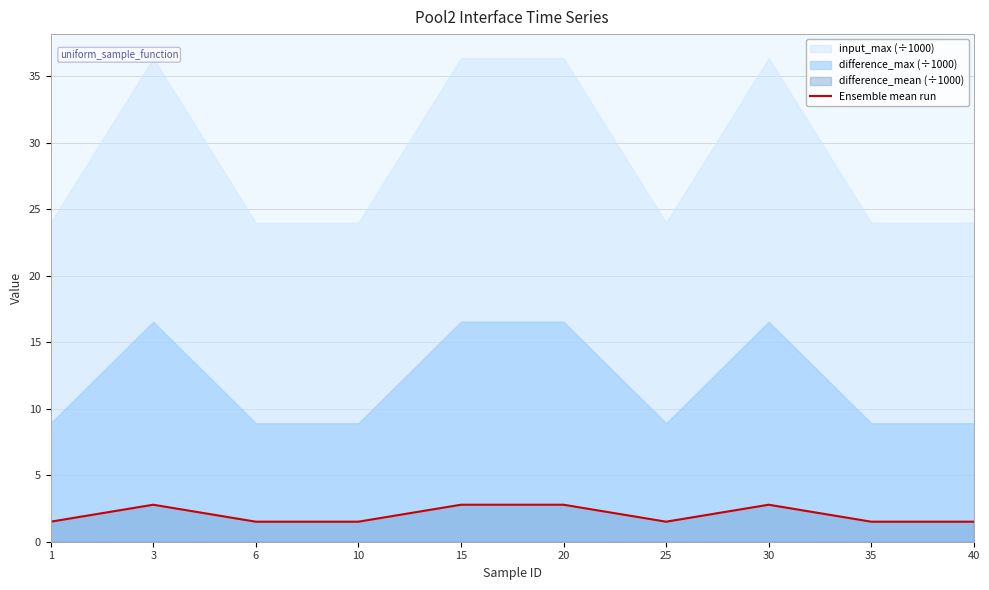

Count the values in the range 1 to 2.

6